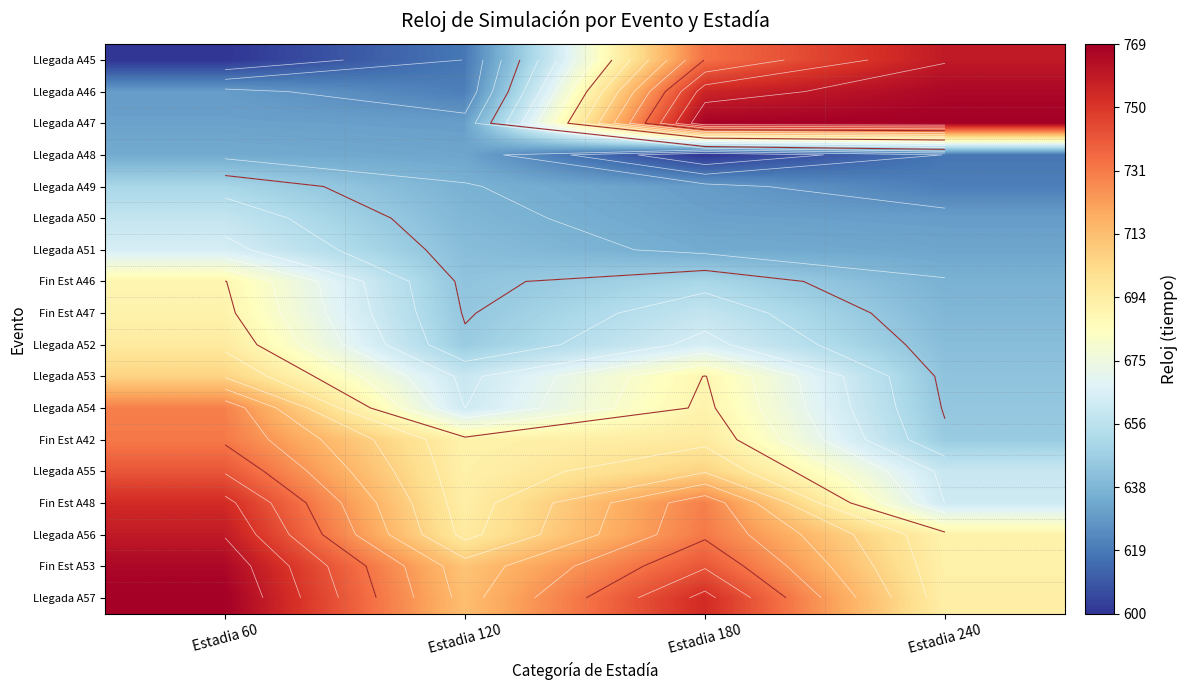

What is the sum of the Llegada A53 values at Estadia 120 and Estadia 240?

1302.7